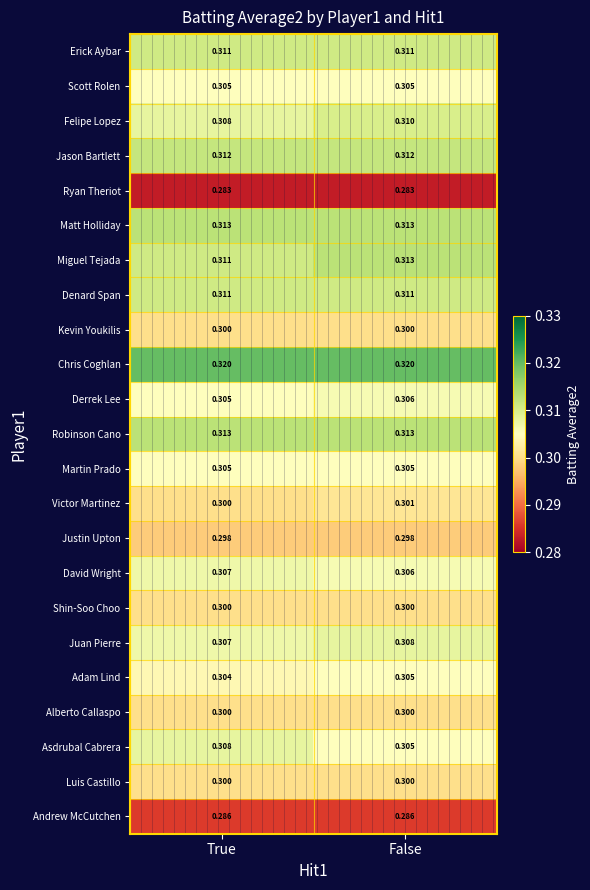

Which series has the largest total across all categories?

Chris Coghlan